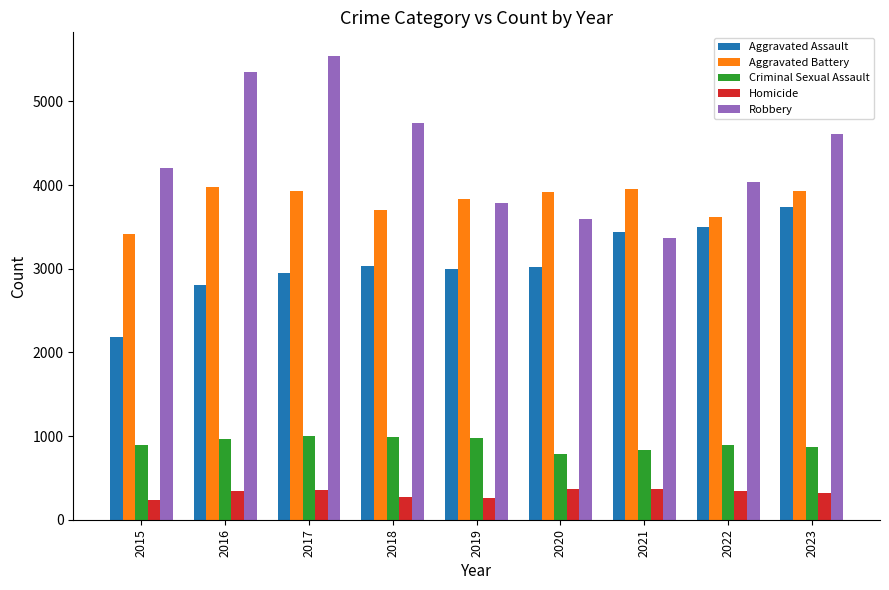

Count the number of data series in this chart.

5